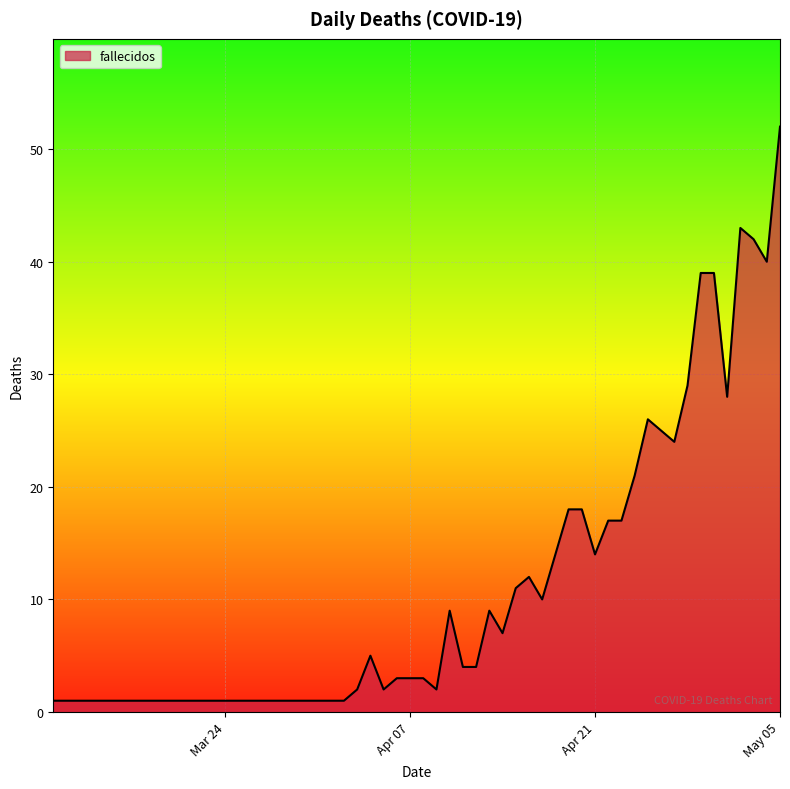

What is the difference between the maximum and minimum values?

51